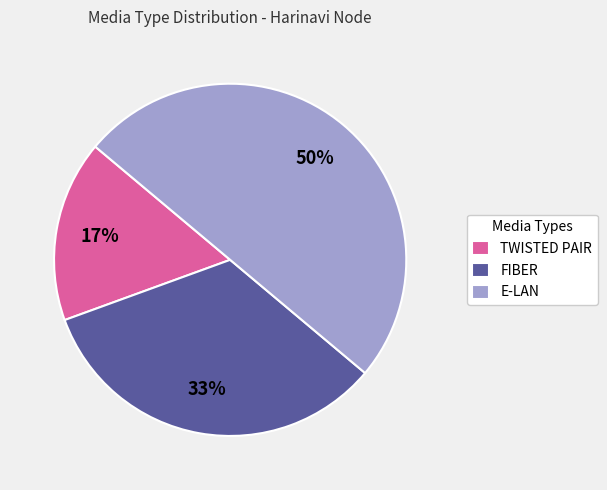

Which has a higher value, FIBER or TWISTED PAIR?

FIBER